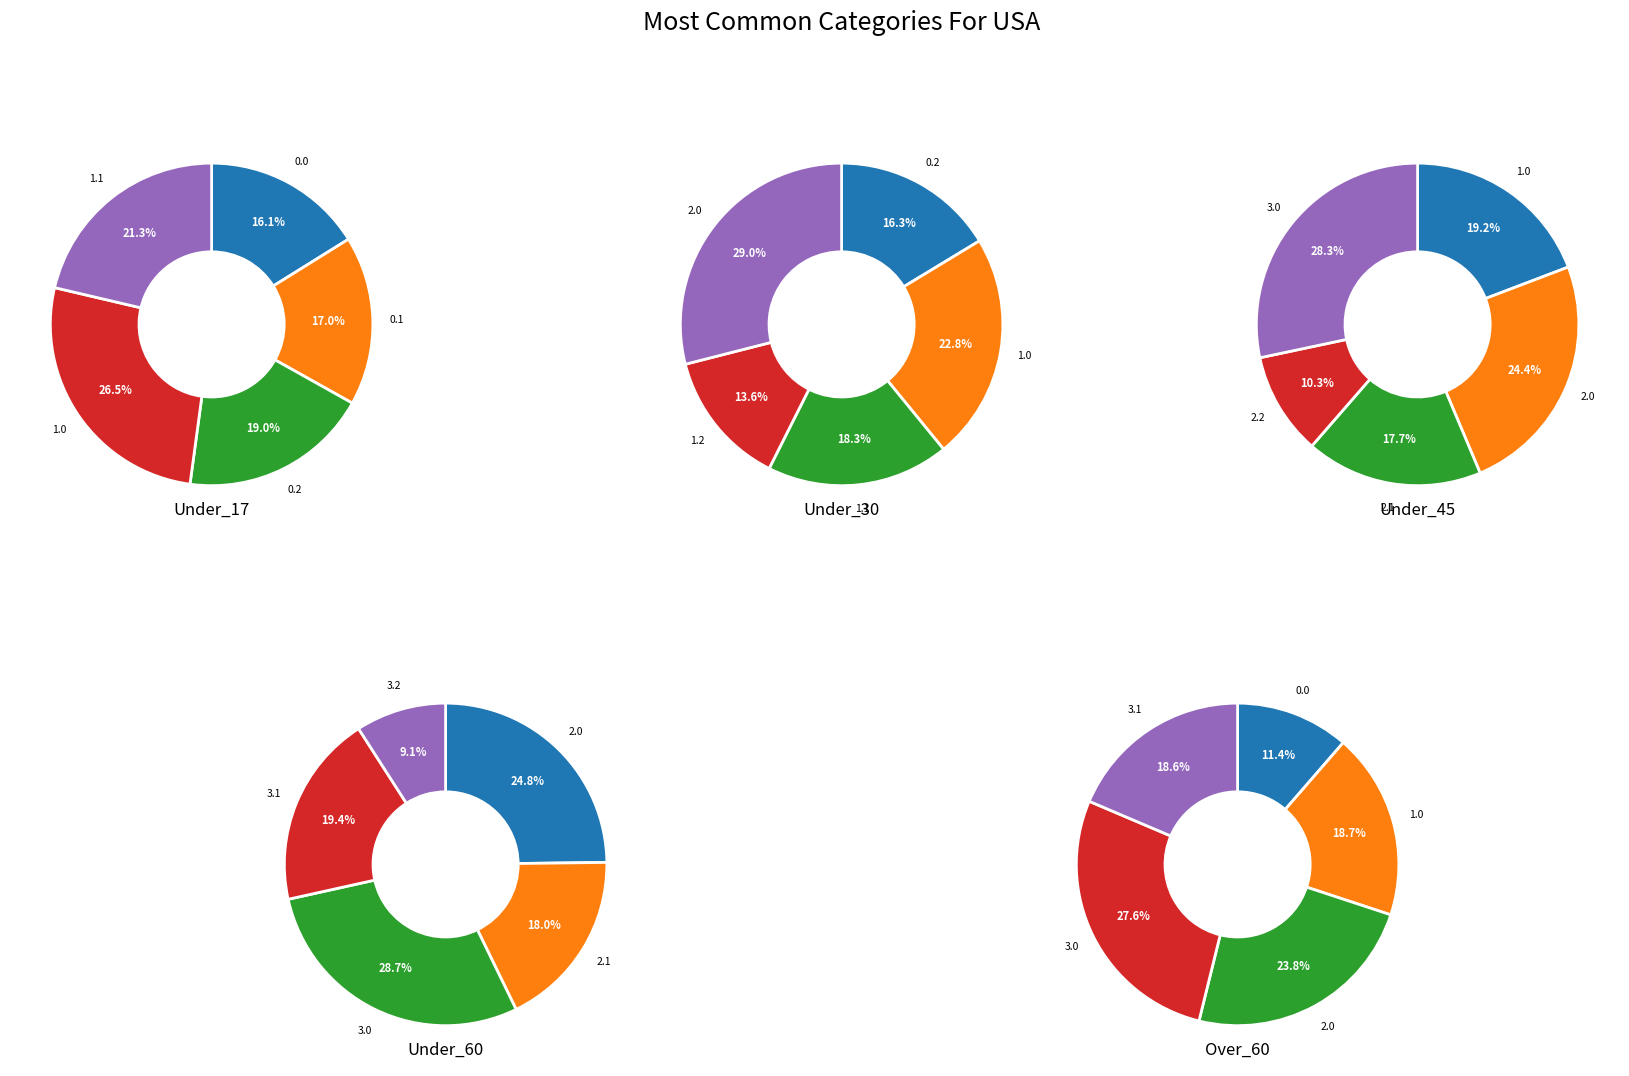

How much of the chart is everything except 0.2?

92.9%